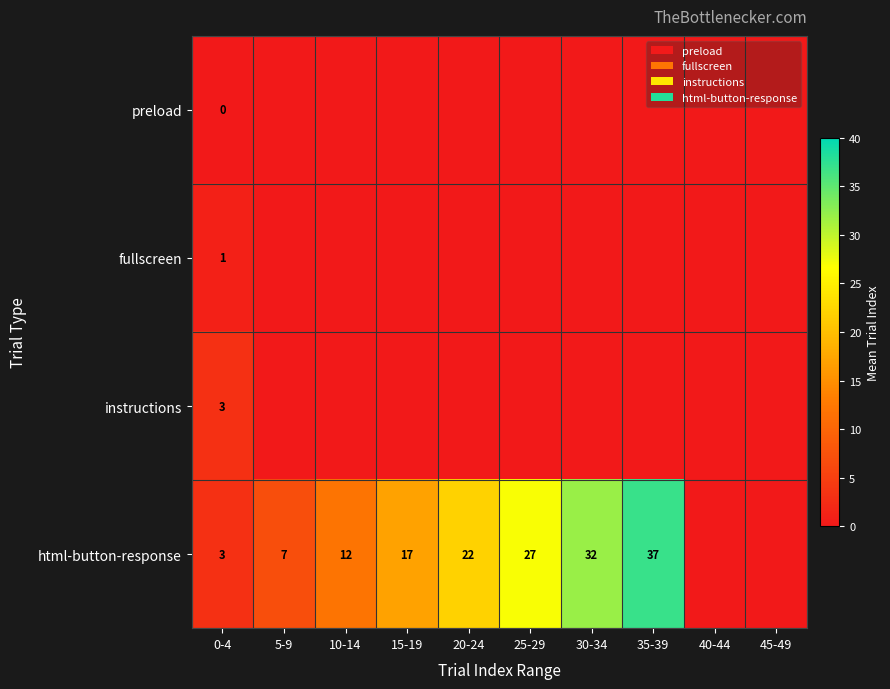

True or false: html-button-response has a value of 32 at 30-34.

True